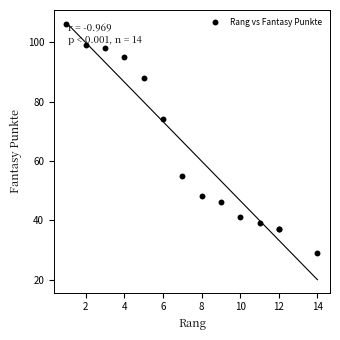

What Y value in the scatter plot is closest to 67?

74